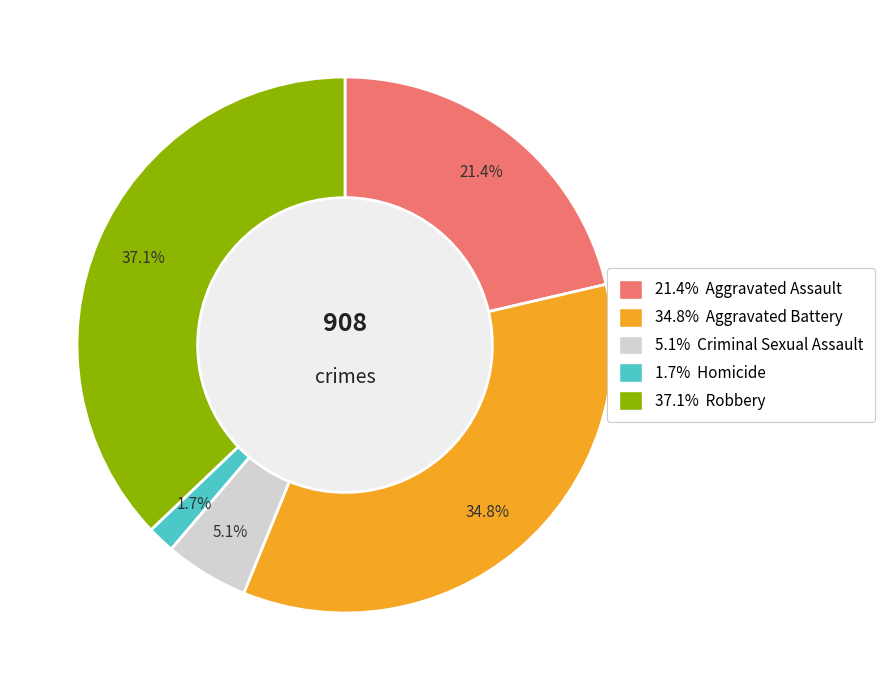

Is there any slice that represents more than half of the pie?

No